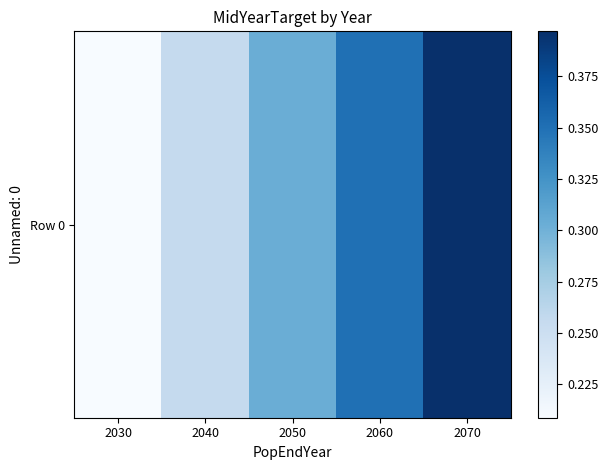

Reading right to left, list all the values displayed in this chart.

0.4	0.3	0.3	0.3	0.2